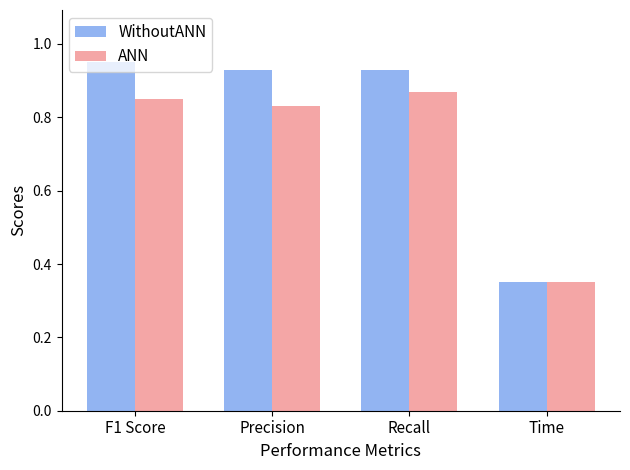

What is the difference between the maximum and minimum values in the WithoutANN series?

0.6